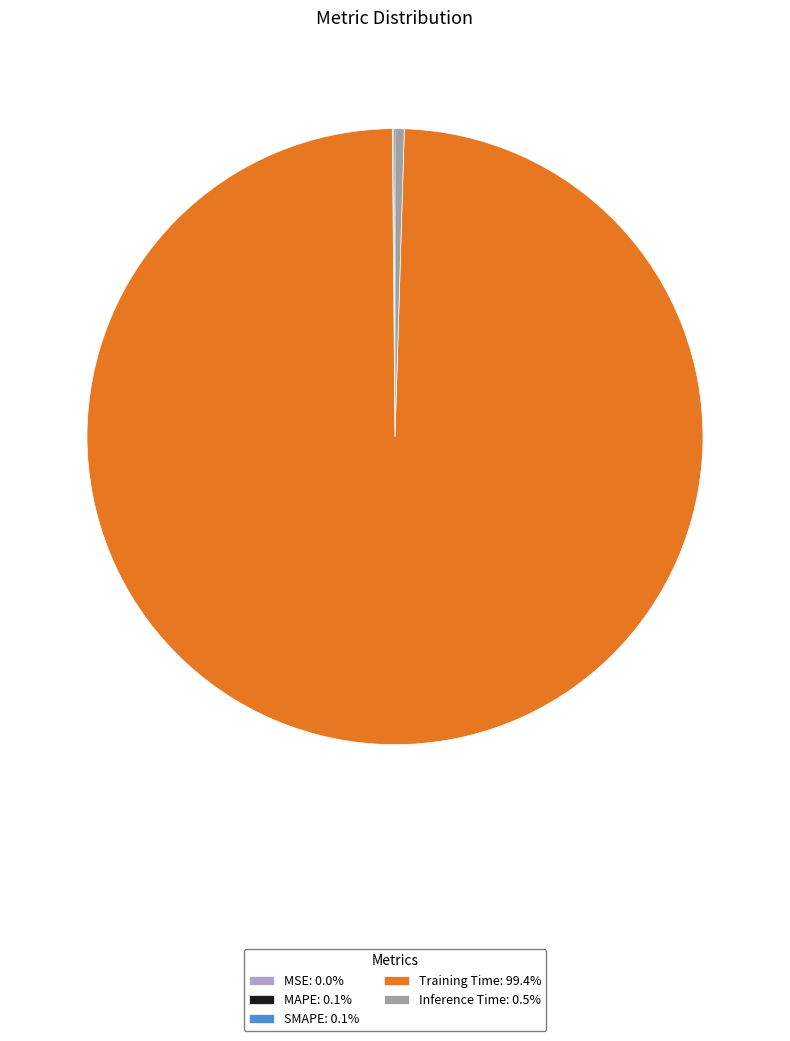

Does Inference Time: 0.5% account for over 50% of the chart?

No